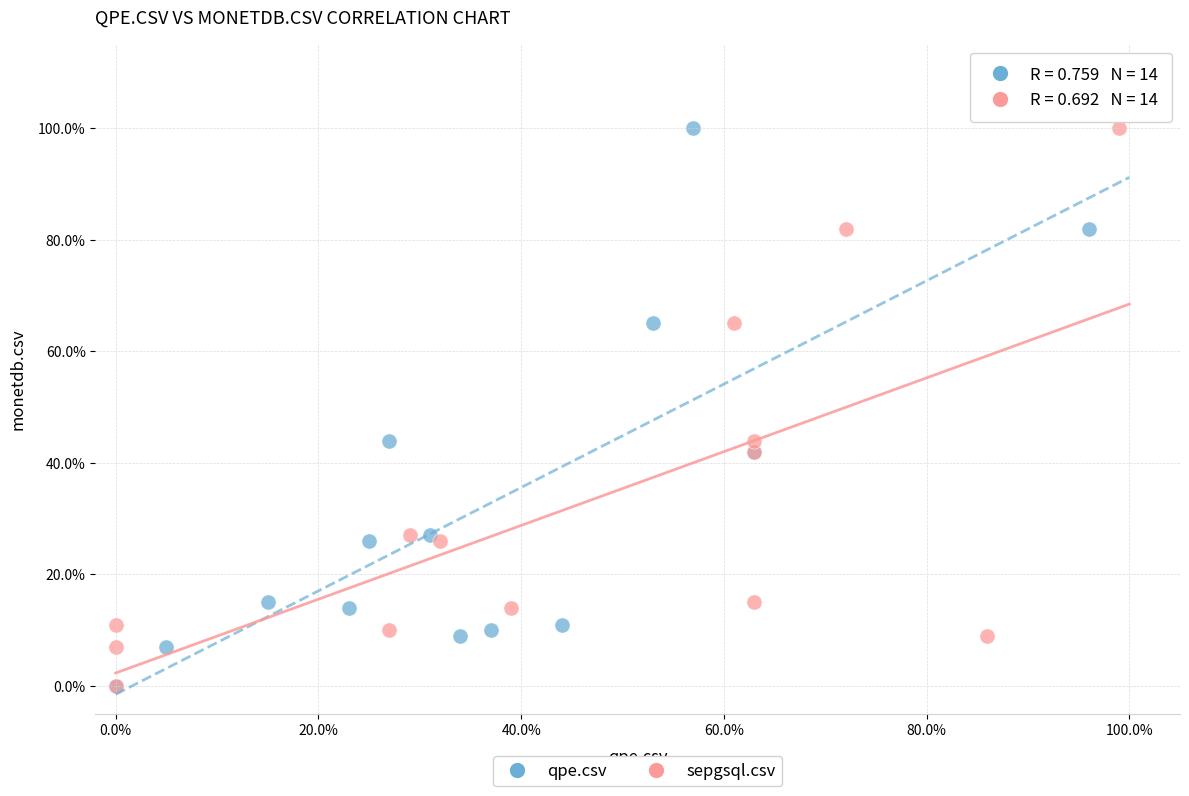

What are all the series names shown in the legend?

qpe.csv, sepgsql.csv